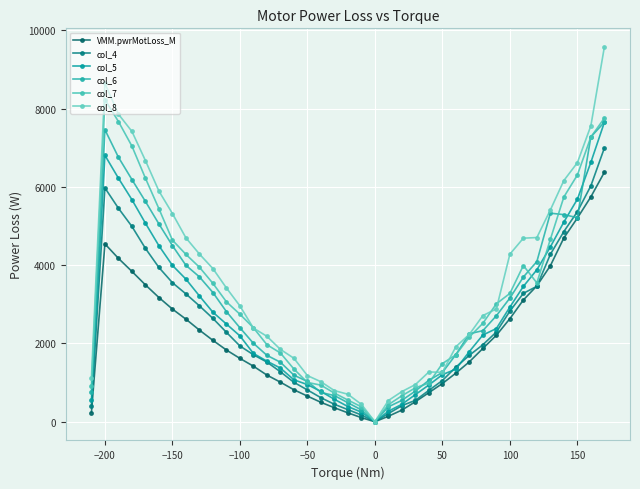

How many distinct data groups are displayed?

6